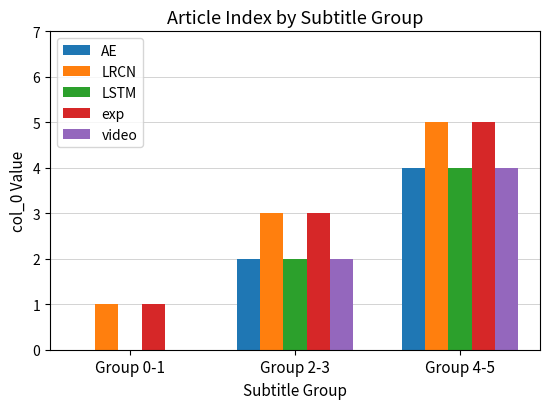

Is the value of exp at Group 0-1 greater than the value of video at Group 2-3?

No